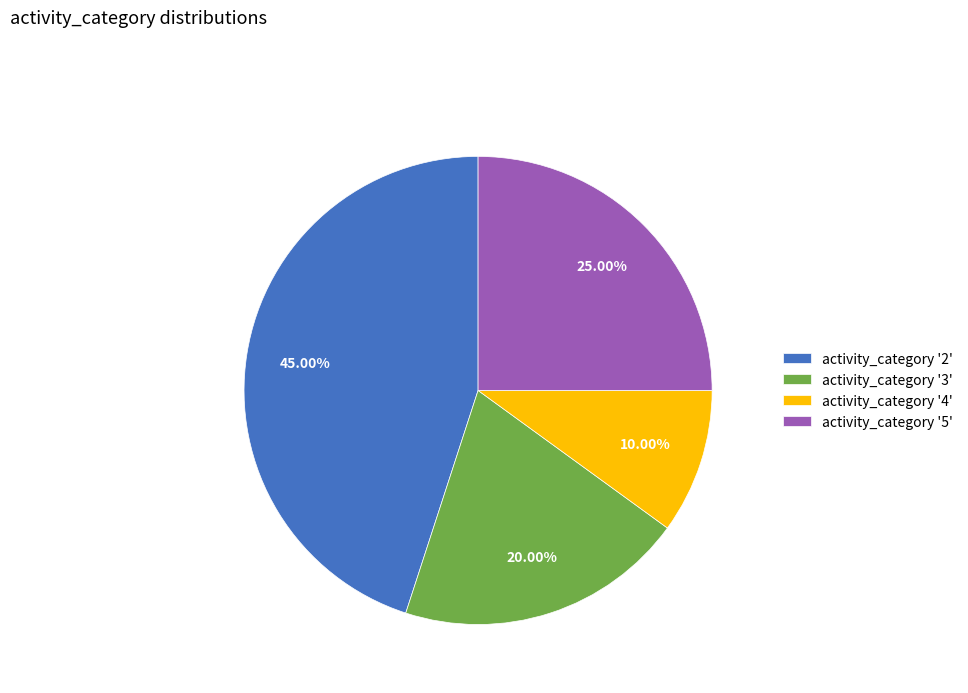

Count the number of slices in the pie.

4